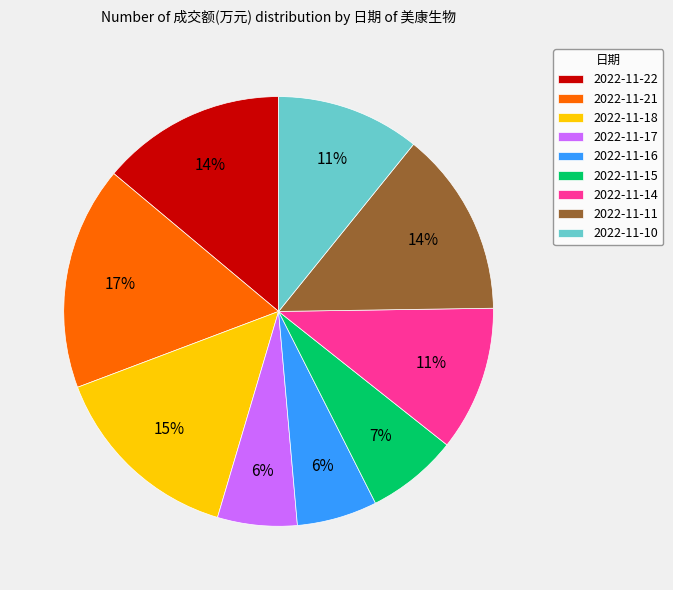

Approximately how many times larger is the value at 2022-11-18 compared to 2022-11-11?

1.1